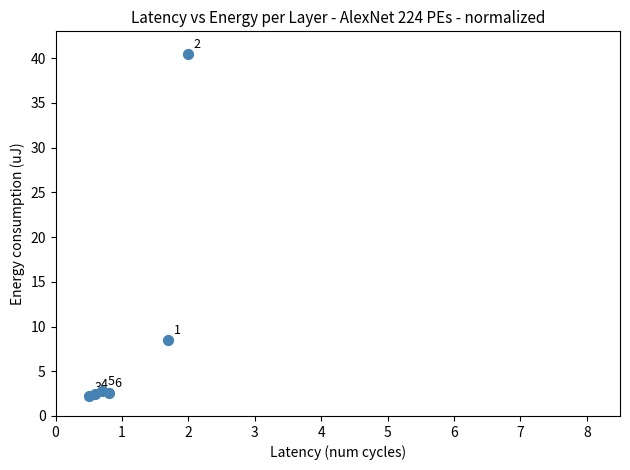

What Y value in the scatter plot is closest to 21?

8.5